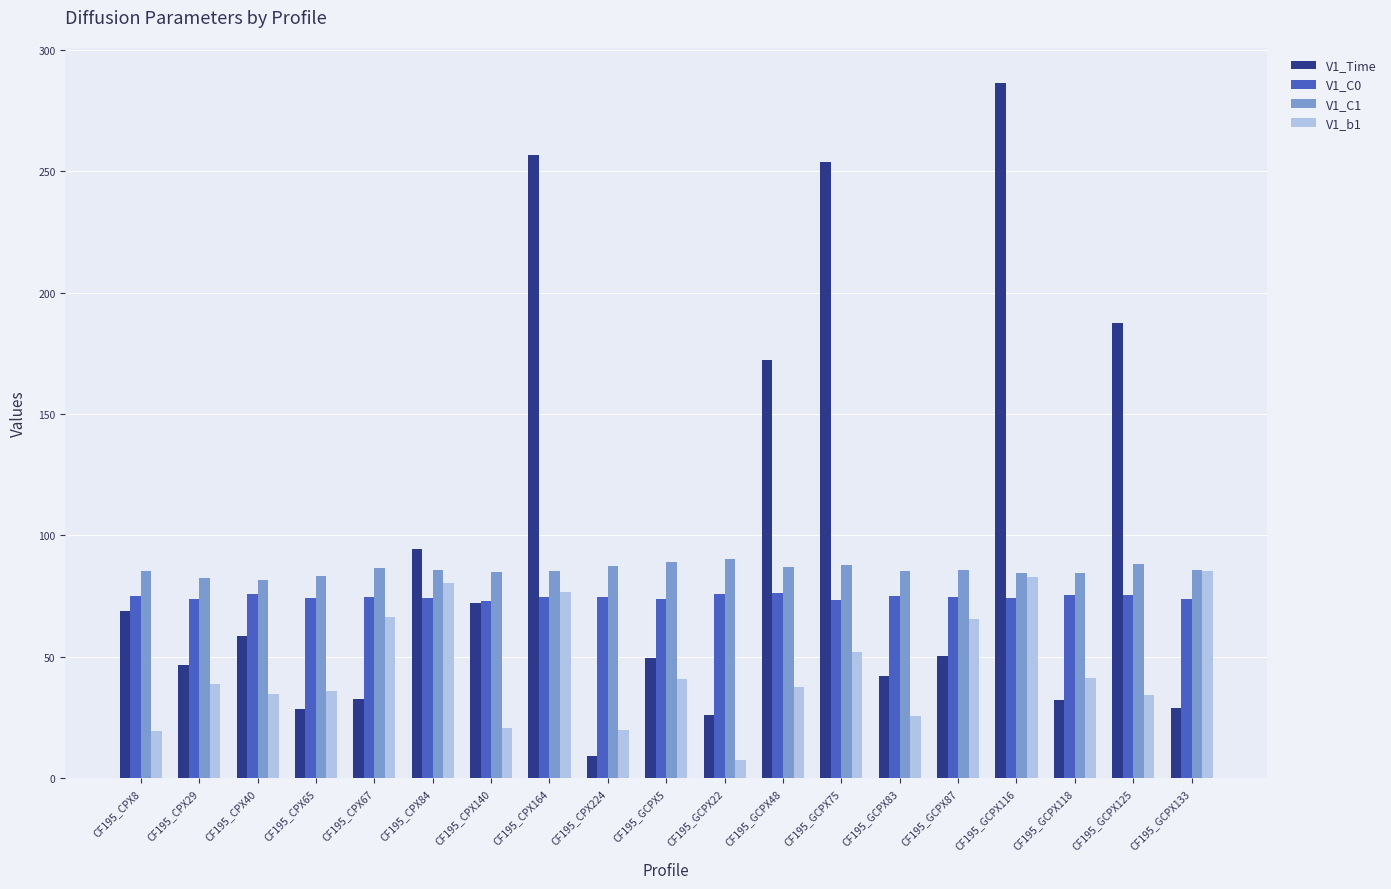

The value of V1_C1 at CF195_CPX65 is 141.6. True or false?

False